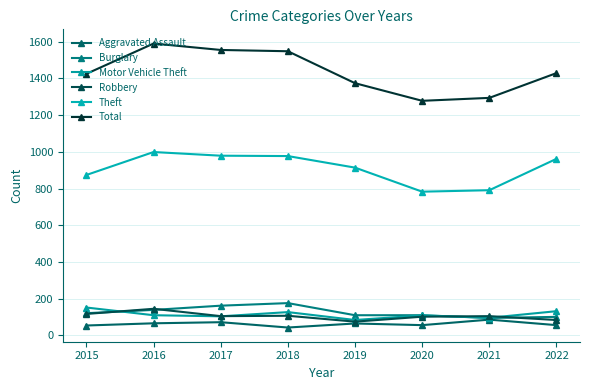

What is the total value across all series at 2017?

2977